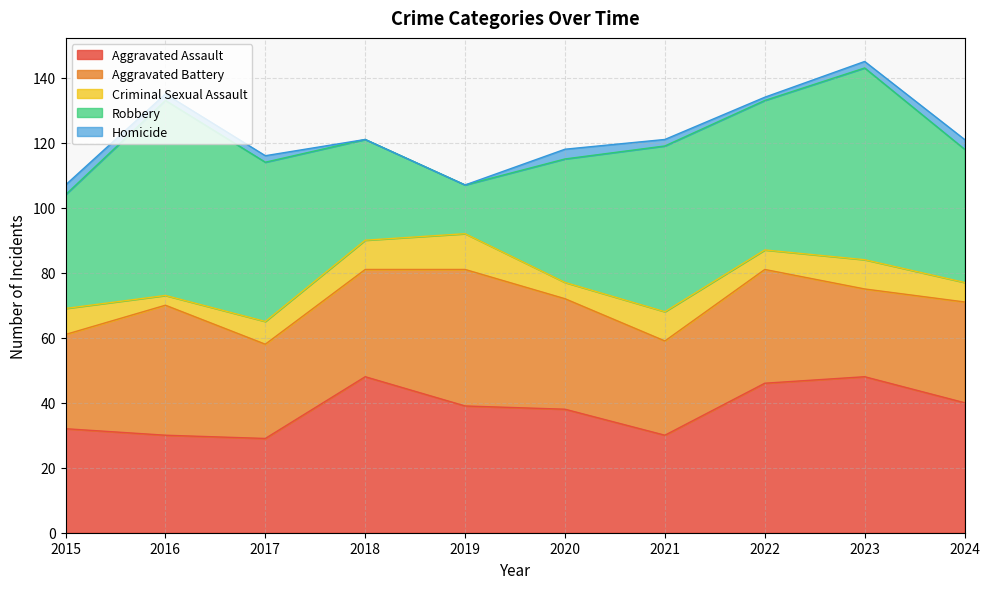

What is the maximum value shown in the chart?

60